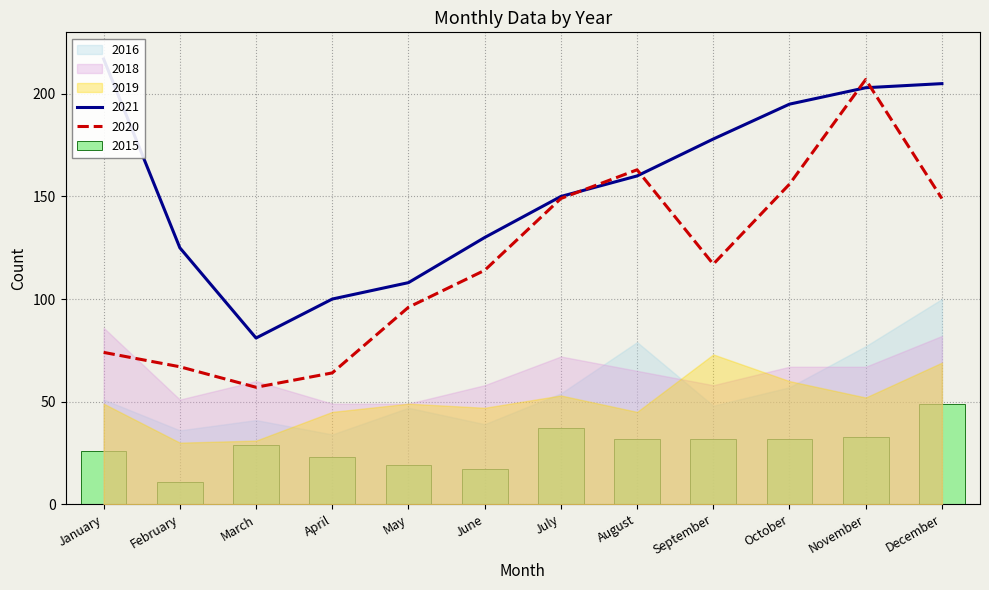

The value of 2015 at March is 29. True or false?

True